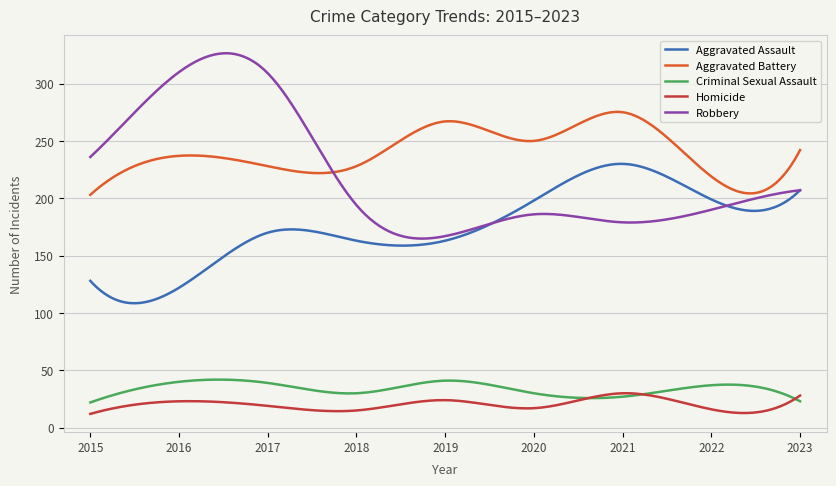

True or false: Aggravated Assault and Homicide cross at least once.

False